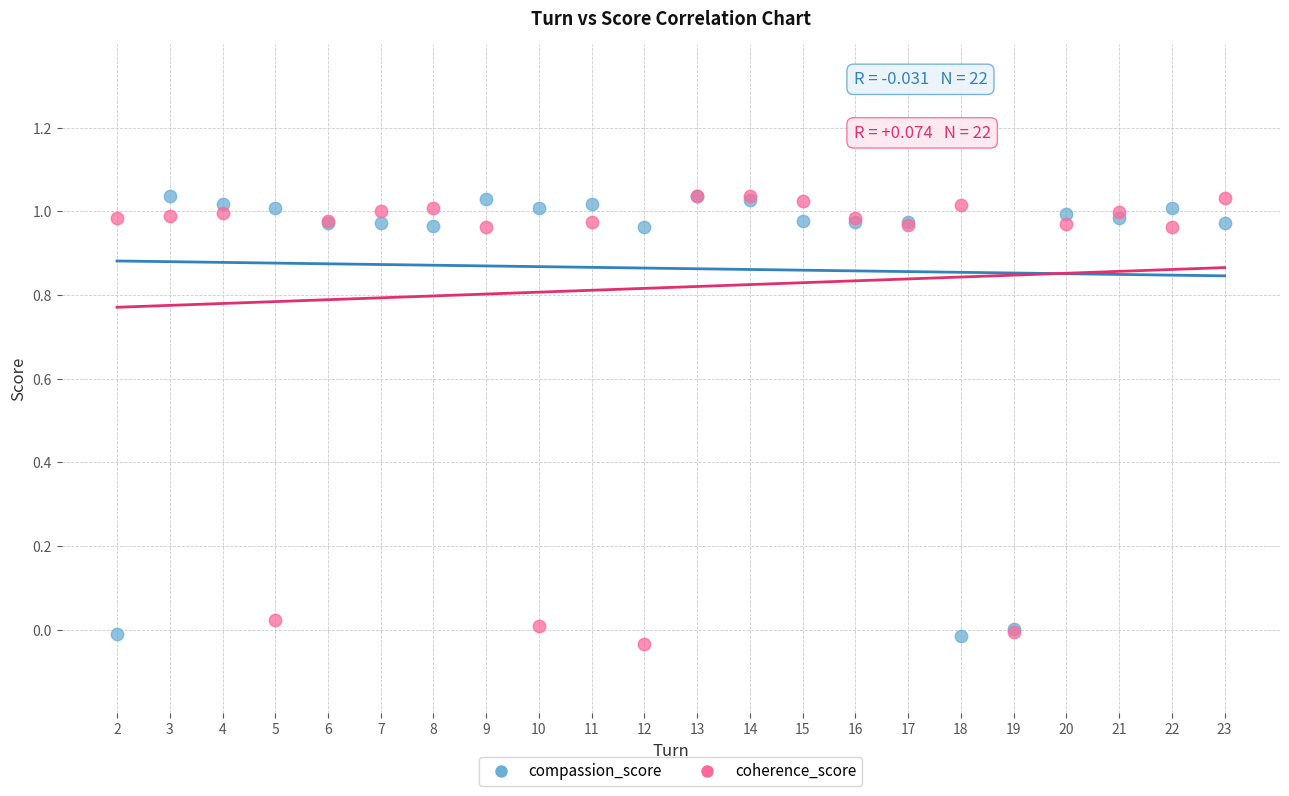

Which series contains the lowest Y value?

coherence_score